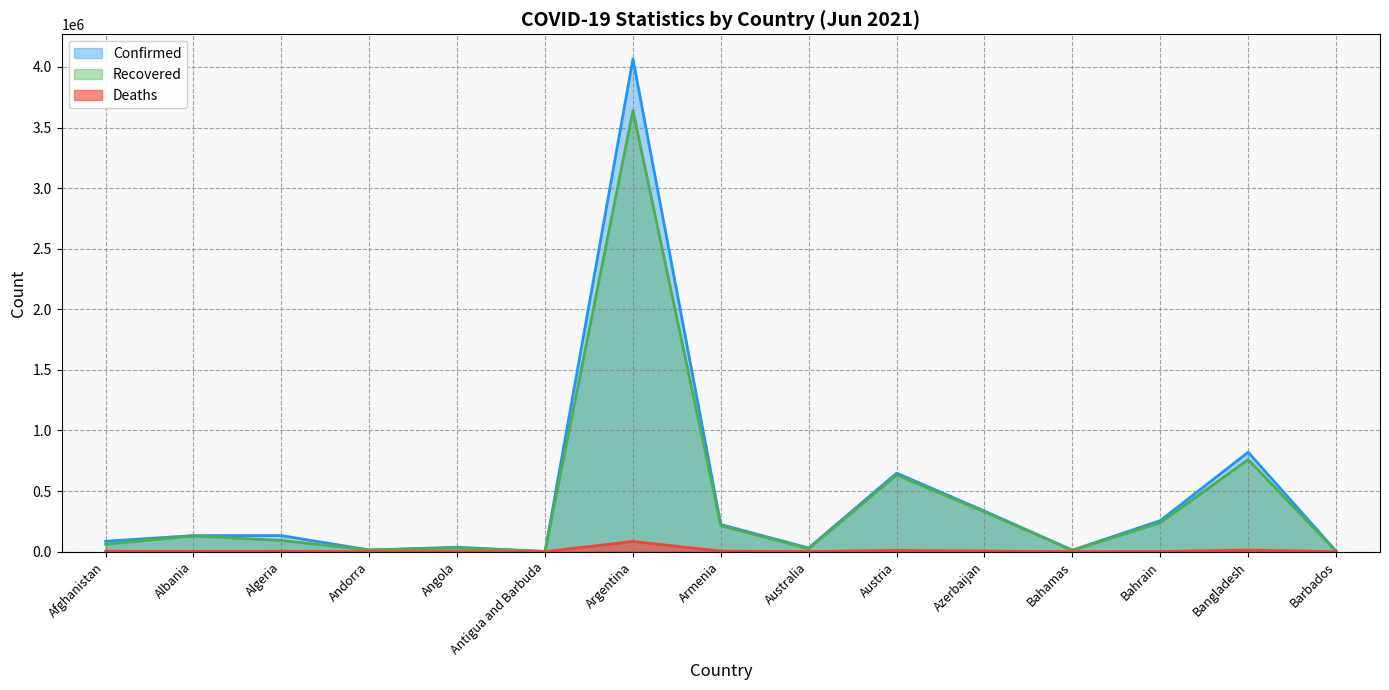

What is the label of the 2nd point from the left?

Albania